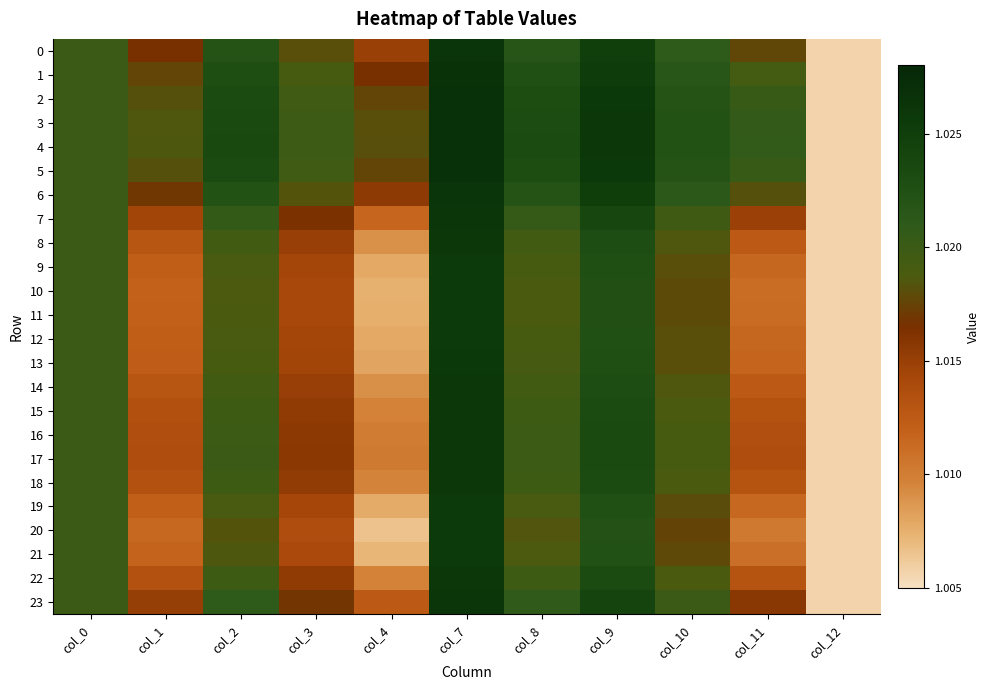

Reading left to right, transcribe all the data shown in this chart.

0: col_0=1.0	col_1=1.0	col_2=1.0	col_3=1.0	col_4=1.0	col_7=1.0	col_8=1.0	col_9=1.0	col_10=1.0	col_11=1.0	col_12=1.0
1: col_0=1.0	col_1=1.0	col_2=1.0	col_3=1.0	col_4=1.0	col_7=1.0	col_8=1.0	col_9=1.0	col_10=1.0	col_11=1.0	col_12=1.0
2: col_0=1.0	col_1=1.0	col_2=1.0	col_3=1.0	col_4=1.0	col_7=1.0	col_8=1.0	col_9=1.0	col_10=1.0	col_11=1.0	col_12=1.0
3: col_0=1.0	col_1=1.0	col_2=1.0	col_3=1.0	col_4=1.0	col_7=1.0	col_8=1.0	col_9=1.0	col_10=1.0	col_11=1.0	col_12=1.0
4: col_0=1.0	col_1=1.0	col_2=1.0	col_3=1.0	col_4=1.0	col_7=1.0	col_8=1.0	col_9=1.0	col_10=1.0	col_11=1.0	col_12=1.0
5: col_0=1.0	col_1=1.0	col_2=1.0	col_3=1.0	col_4=1.0	col_7=1.0	col_8=1.0	col_9=1.0	col_10=1.0	col_11=1.0	col_12=1.0
6: col_0=1.0	col_1=1.0	col_2=1.0	col_3=1.0	col_4=1.0	col_7=1.0	col_8=1.0	col_9=1.0	col_10=1.0	col_11=1.0	col_12=1.0
7: col_0=1.0	col_1=1.0	col_2=1.0	col_3=1.0	col_4=1.0	col_7=1.0	col_8=1.0	col_9=1.0	col_10=1.0	col_11=1.0	col_12=1.0
8: col_0=1.0	col_1=1.0	col_2=1.0	col_3=1.0	col_4=1.0	col_7=1.0	col_8=1.0	col_9=1.0	col_10=1.0	col_11=1.0	col_12=1.0
9: col_0=1.0	col_1=1.0	col_2=1.0	col_3=1.0	col_4=1.0	col_7=1.0	col_8=1.0	col_9=1.0	col_10=1.0	col_11=1.0	col_12=1.0
10: col_0=1.0	col_1=1.0	col_2=1.0	col_3=1.0	col_4=1.0	col_7=1.0	col_8=1.0	col_9=1.0	col_10=1.0	col_11=1.0	col_12=1.0
11: col_0=1.0	col_1=1.0	col_2=1.0	col_3=1.0	col_4=1.0	col_7=1.0	col_8=1.0	col_9=1.0	col_10=1.0	col_11=1.0	col_12=1.0
12: col_0=1.0	col_1=1.0	col_2=1.0	col_3=1.0	col_4=1.0	col_7=1.0	col_8=1.0	col_9=1.0	col_10=1.0	col_11=1.0	col_12=1.0
13: col_0=1.0	col_1=1.0	col_2=1.0	col_3=1.0	col_4=1.0	col_7=1.0	col_8=1.0	col_9=1.0	col_10=1.0	col_11=1.0	col_12=1.0
14: col_0=1.0	col_1=1.0	col_2=1.0	col_3=1.0	col_4=1.0	col_7=1.0	col_8=1.0	col_9=1.0	col_10=1.0	col_11=1.0	col_12=1.0
15: col_0=1.0	col_1=1.0	col_2=1.0	col_3=1.0	col_4=1.0	col_7=1.0	col_8=1.0	col_9=1.0	col_10=1.0	col_11=1.0	col_12=1.0
16: col_0=1.0	col_1=1.0	col_2=1.0	col_3=1.0	col_4=1.0	col_7=1.0	col_8=1.0	col_9=1.0	col_10=1.0	col_11=1.0	col_12=1.0
17: col_0=1.0	col_1=1.0	col_2=1.0	col_3=1.0	col_4=1.0	col_7=1.0	col_8=1.0	col_9=1.0	col_10=1.0	col_11=1.0	col_12=1.0
18: col_0=1.0	col_1=1.0	col_2=1.0	col_3=1.0	col_4=1.0	col_7=1.0	col_8=1.0	col_9=1.0	col_10=1.0	col_11=1.0	col_12=1.0
19: col_0=1.0	col_1=1.0	col_2=1.0	col_3=1.0	col_4=1.0	col_7=1.0	col_8=1.0	col_9=1.0	col_10=1.0	col_11=1.0	col_12=1.0
20: col_0=1.0	col_1=1.0	col_2=1.0	col_3=1.0	col_4=1.0	col_7=1.0	col_8=1.0	col_9=1.0	col_10=1.0	col_11=1.0	col_12=1.0
21: col_0=1.0	col_1=1.0	col_2=1.0	col_3=1.0	col_4=1.0	col_7=1.0	col_8=1.0	col_9=1.0	col_10=1.0	col_11=1.0	col_12=1.0
22: col_0=1.0	col_1=1.0	col_2=1.0	col_3=1.0	col_4=1.0	col_7=1.0	col_8=1.0	col_9=1.0	col_10=1.0	col_11=1.0	col_12=1.0
23: col_0=1.0	col_1=1.0	col_2=1.0	col_3=1.0	col_4=1.0	col_7=1.0	col_8=1.0	col_9=1.0	col_10=1.0	col_11=1.0	col_12=1.0